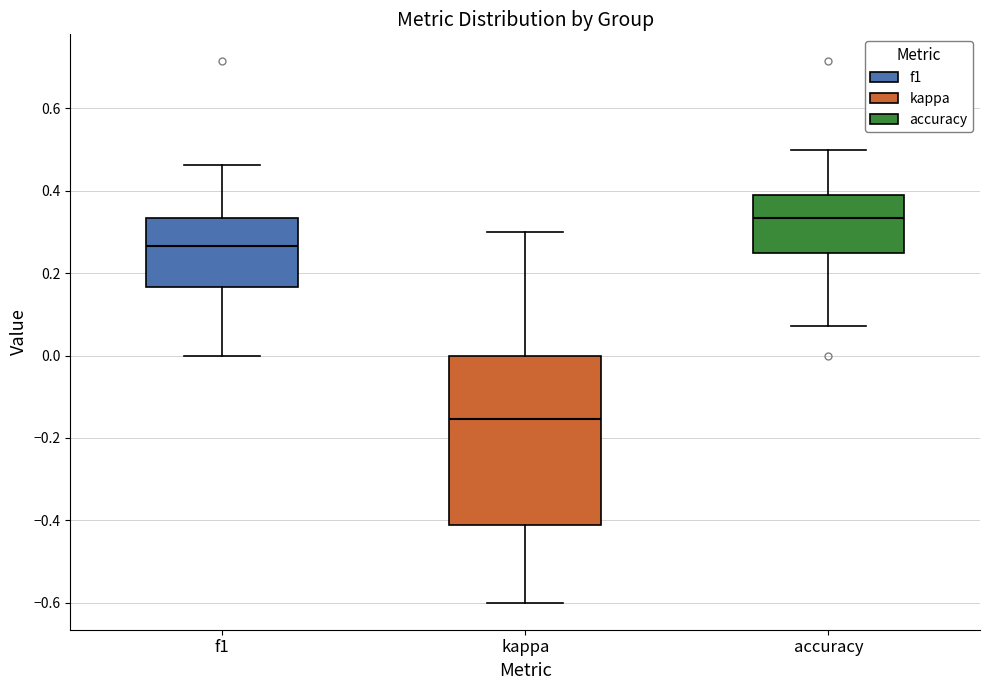

Which box has the lowest median line?

kappa